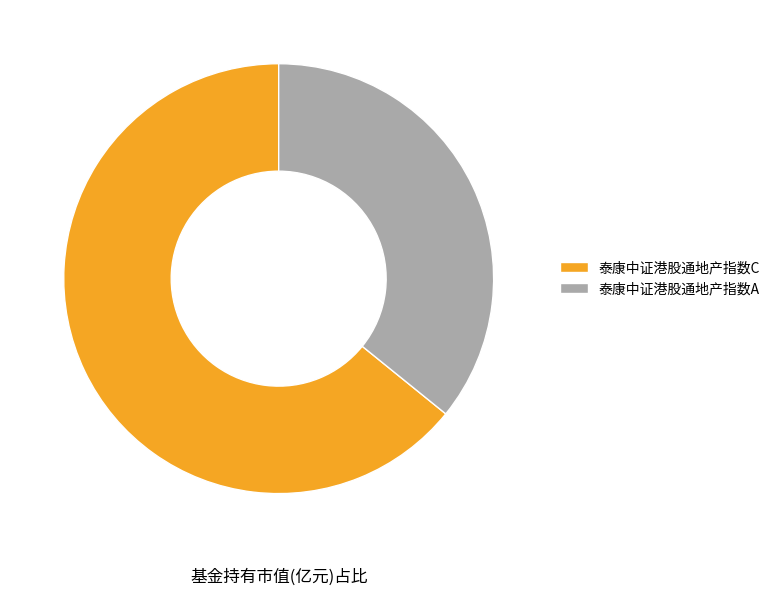

True or false: 泰康中证港股通地产指数A accounts for 36% of the total.

True